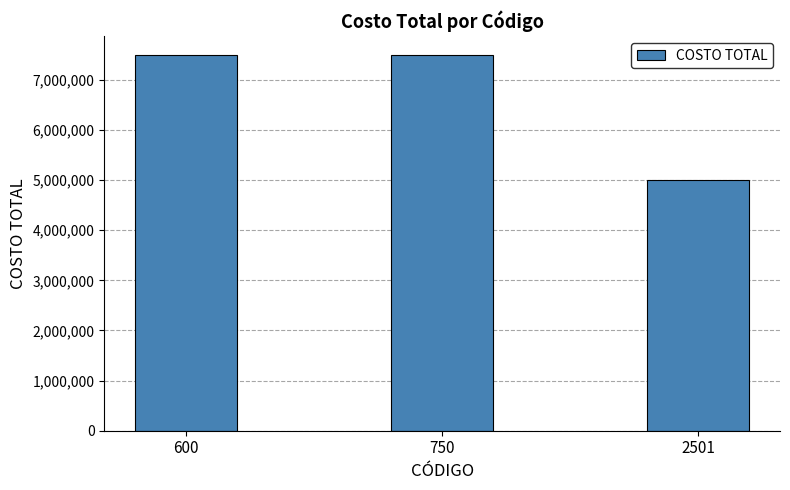

What is the change in value from 600 to 2501?

-2500000